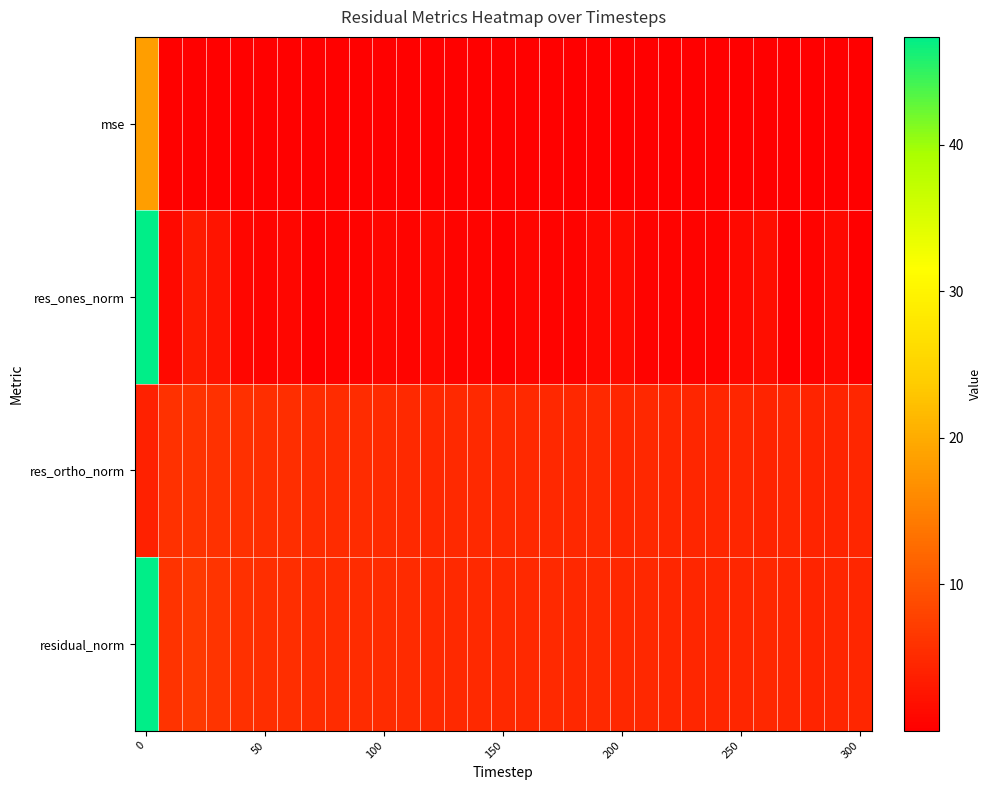

Reading left to right, extract all data points from this chart.

mse: 18.4	0.3	0.4	0.3	0.3	0.2	0.2	0.2	0.2	0.2	0.2	0.2	0.2	0.2	0.2	0.2	0.2	0.2	0.2	0.2	0.2	0.2	0.2	0.2	0.2	0.2	0.2	0.2	0.2	0.2	0.2
res_ones_norm: 47.2	1.3	3.2	2.4	0.8	0.6	0.9	0.1	0.5	0.5	0.9	0.6	1.1	0.6	0.7	0.2	0.8	0.4	0.4	1.1	1.5	0.4	0.4	0.4	0.4	1.1	1.8	0.0	0.4	1.3	0.2
res_ortho_norm: 4.0	5.9	5.9	5.8	5.6	5.5	5.4	5.3	5.3	5.2	5.2	5.0	4.8	4.9	4.9	4.8	4.8	4.8	4.7	4.8	4.5	4.7	4.6	4.6	4.5	4.5	4.4	4.5	4.4	4.3	4.4
residual_norm: 47.4	6.0	6.7	6.3	5.6	5.5	5.5	5.3	5.3	5.2	5.2	5.0	4.9	4.9	4.9	4.9	4.9	4.8	4.8	5.0	4.8	4.7	4.6	4.6	4.6	4.6	4.7	4.5	4.4	4.5	4.5